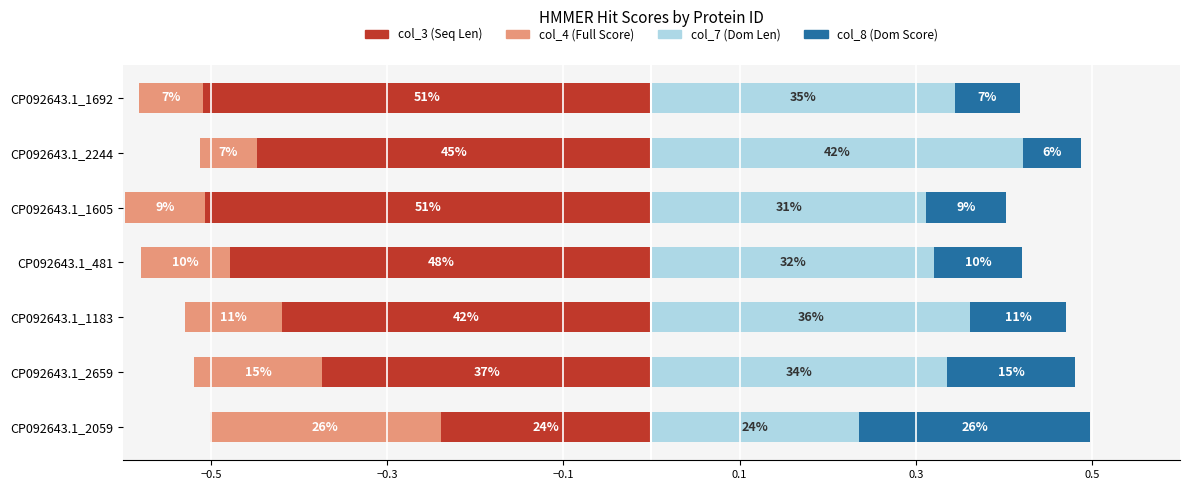

What is the difference between the maximum and minimum values in the col_7 (Dom Len) series?

0.2